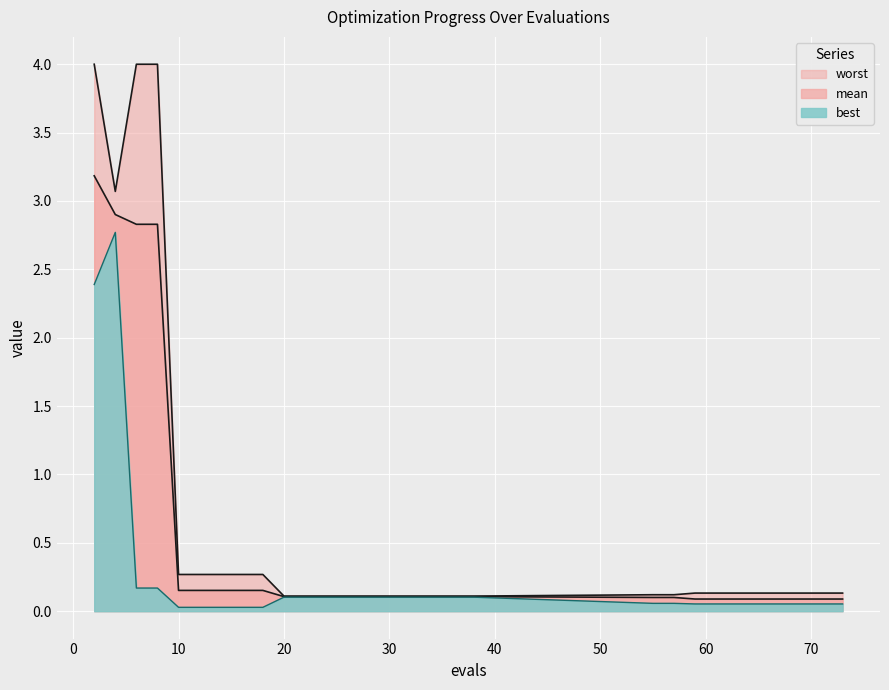

True or false: mean and best intersect in this chart.

False